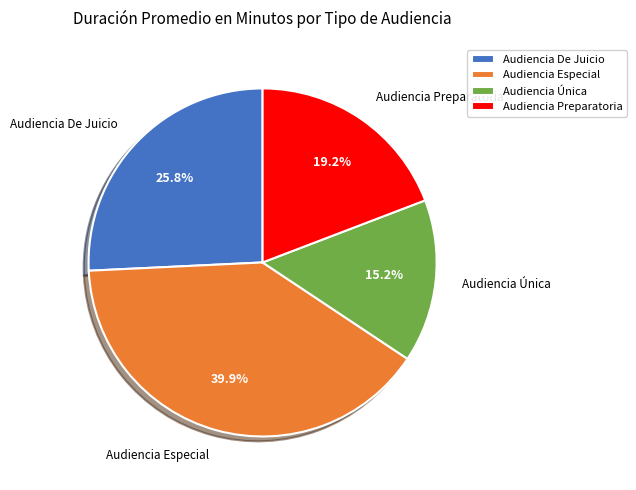

Is it true that Audiencia Única is 15% of the pie?

True